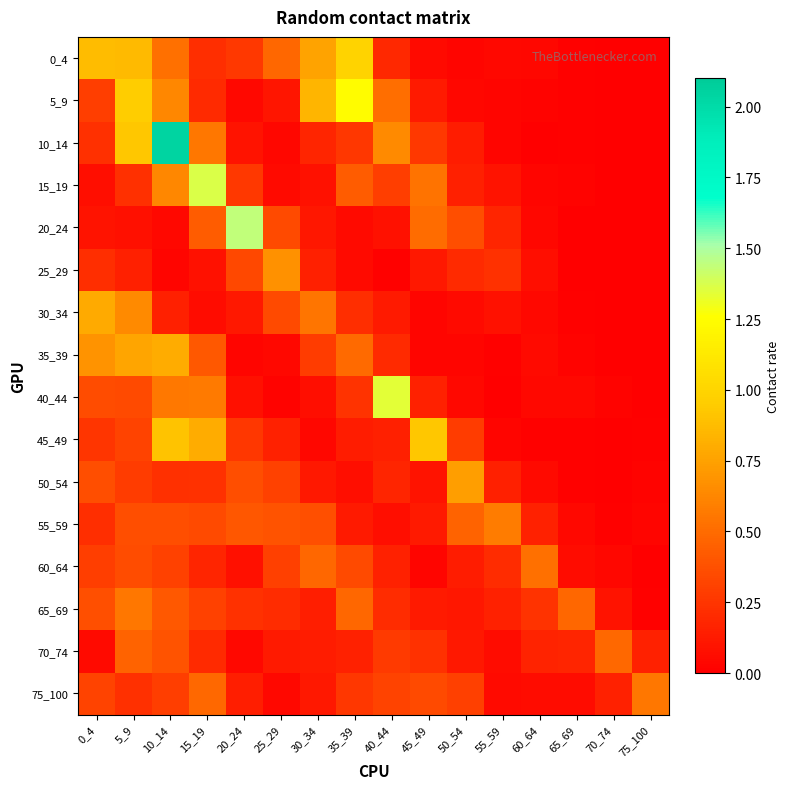

Reading right to left, extract all data points from this chart.

0_4: 75_100=0.0	70_74=0.0	65_69=0.0	60_64=0.0	55_59=0.0	50_54=0.0	45_49=0.1	40_44=0.2	35_39=1.0	30_34=0.8	25_29=0.5	20_24=0.3	15_19=0.2	10_14=0.5	5_9=0.9	0_4=0.9
5_9: 75_100=0.0	70_74=0.0	65_69=0.0	60_64=0.0	55_59=0.0	50_54=0.0	45_49=0.1	40_44=0.5	35_39=1.2	30_34=0.8	25_29=0.1	20_24=0.0	15_19=0.2	10_14=0.6	5_9=1.0	0_4=0.3
10_14: 75_100=0.0	70_74=0.0	65_69=0.0	60_64=0.0	55_59=0.0	50_54=0.1	45_49=0.3	40_44=0.6	35_39=0.3	30_34=0.2	25_29=0.0	20_24=0.1	15_19=0.6	10_14=2.0	5_9=0.9	0_4=0.2
15_19: 75_100=0.0	70_74=0.0	65_69=0.0	60_64=0.0	55_59=0.1	50_54=0.2	45_49=0.5	40_44=0.3	35_39=0.4	30_34=0.1	25_29=0.1	20_24=0.3	15_19=1.4	10_14=0.6	5_9=0.2	0_4=0.1
20_24: 75_100=0.0	70_74=0.0	65_69=0.0	60_64=0.0	55_59=0.2	50_54=0.4	45_49=0.5	40_44=0.1	35_39=0.1	30_34=0.1	25_29=0.3	20_24=1.4	15_19=0.4	10_14=0.0	5_9=0.1	0_4=0.1
25_29: 75_100=0.0	70_74=0.0	65_69=0.0	60_64=0.1	55_59=0.2	50_54=0.2	45_49=0.1	40_44=0.0	35_39=0.1	30_34=0.2	25_29=0.7	20_24=0.3	15_19=0.1	10_14=0.0	5_9=0.2	0_4=0.2
30_34: 75_100=0.0	70_74=0.0	65_69=0.0	60_64=0.0	55_59=0.1	50_54=0.1	45_49=0.0	40_44=0.1	35_39=0.2	30_34=0.5	25_29=0.4	20_24=0.1	15_19=0.1	10_14=0.1	5_9=0.6	0_4=0.8
35_39: 75_100=0.0	70_74=0.0	65_69=0.0	60_64=0.1	55_59=0.0	50_54=0.0	45_49=0.0	40_44=0.2	35_39=0.5	30_34=0.3	25_29=0.0	20_24=0.0	15_19=0.4	10_14=0.8	5_9=0.8	0_4=0.7
40_44: 75_100=0.0	70_74=0.0	65_69=0.0	60_64=0.0	55_59=0.0	50_54=0.0	45_49=0.2	40_44=1.3	35_39=0.2	30_34=0.1	25_29=0.0	20_24=0.1	15_19=0.6	10_14=0.6	5_9=0.3	0_4=0.4
45_49: 75_100=0.0	70_74=0.0	65_69=0.0	60_64=0.0	55_59=0.0	50_54=0.3	45_49=0.9	40_44=0.2	35_39=0.1	30_34=0.0	25_29=0.2	20_24=0.3	15_19=0.8	10_14=0.9	5_9=0.3	0_4=0.3
50_54: 75_100=0.0	70_74=0.0	65_69=0.0	60_64=0.1	55_59=0.2	50_54=0.7	45_49=0.1	40_44=0.2	35_39=0.1	30_34=0.1	25_29=0.3	20_24=0.4	15_19=0.2	10_14=0.2	5_9=0.3	0_4=0.4
55_59: 75_100=0.0	70_74=0.0	65_69=0.0	60_64=0.2	55_59=0.6	50_54=0.5	45_49=0.1	40_44=0.1	35_39=0.1	30_34=0.4	25_29=0.4	20_24=0.4	15_19=0.3	10_14=0.4	5_9=0.4	0_4=0.2
60_64: 75_100=0.0	70_74=0.0	65_69=0.1	60_64=0.5	55_59=0.2	50_54=0.1	45_49=0.0	40_44=0.2	35_39=0.3	30_34=0.5	25_29=0.3	20_24=0.1	15_19=0.2	10_14=0.3	5_9=0.4	0_4=0.3
65_69: 75_100=0.0	70_74=0.1	65_69=0.5	60_64=0.2	55_59=0.2	50_54=0.1	45_49=0.1	40_44=0.2	35_39=0.5	30_34=0.1	25_29=0.2	20_24=0.2	15_19=0.3	10_14=0.4	5_9=0.6	0_4=0.4
70_74: 75_100=0.2	70_74=0.5	65_69=0.2	60_64=0.2	55_59=0.1	50_54=0.1	45_49=0.2	40_44=0.3	35_39=0.2	30_34=0.1	25_29=0.1	20_24=0.0	15_19=0.2	10_14=0.4	5_9=0.5	0_4=0.1
75_100: 75_100=0.6	70_74=0.2	65_69=0.1	60_64=0.1	55_59=0.1	50_54=0.3	45_49=0.3	40_44=0.3	35_39=0.3	30_34=0.1	25_29=0.0	20_24=0.1	15_19=0.5	10_14=0.3	5_9=0.2	0_4=0.3